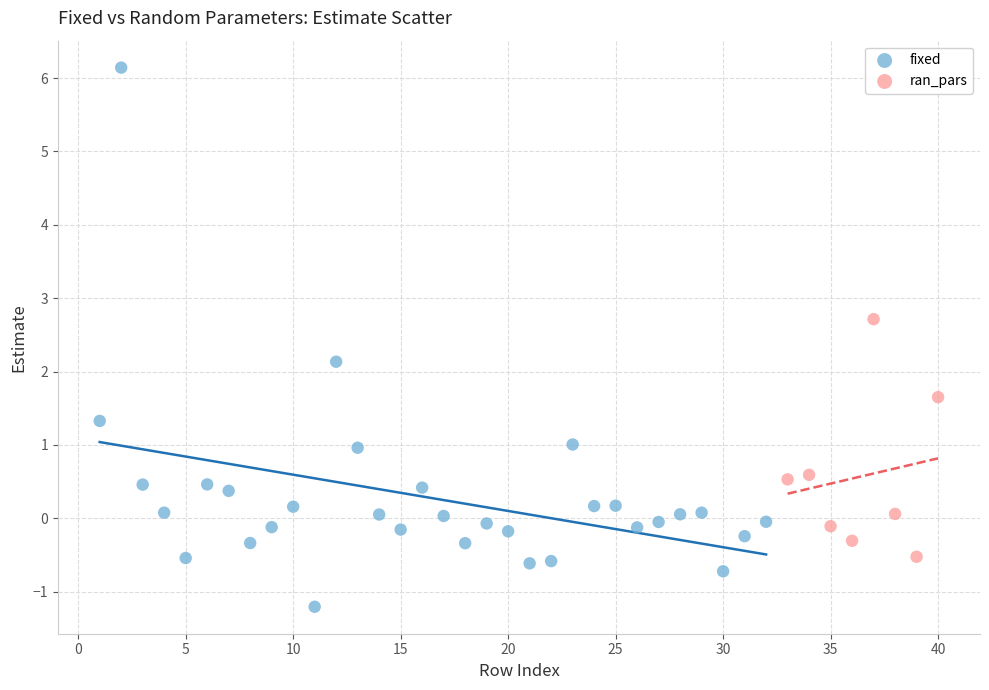

Which series contains the highest Y value?

fixed